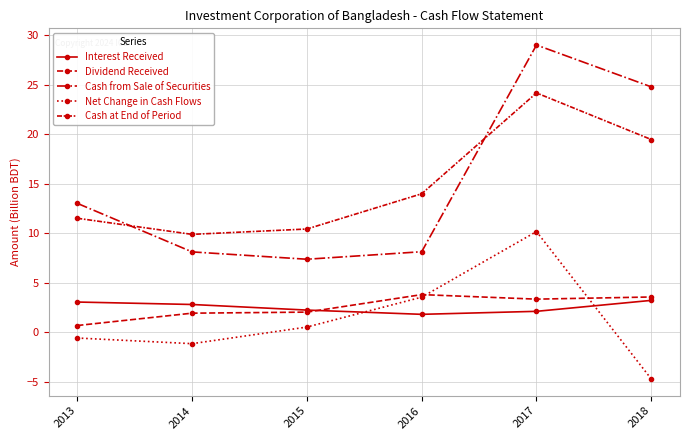

Reading right to left, list all the values displayed in this chart.

Interest Received: 2018=3.2	2017=2.1	2016=1.8	2015=2.3	2014=2.8	2013=3.1
Dividend Received: 2018=3.6	2017=3.4	2016=3.8	2015=2.0	2014=1.9	2013=0.7
Cash from Sale of Securities: 2018=24.8	2017=29.0	2016=8.2	2015=7.4	2014=8.1	2013=13.0
Net Change in Cash Flows: 2018=-4.7	2017=10.2	2016=3.6	2015=0.5	2014=-1.1	2013=-0.6
Cash at End of Period: 2018=19.5	2017=24.2	2016=14.0	2015=10.4	2014=9.9	2013=11.5